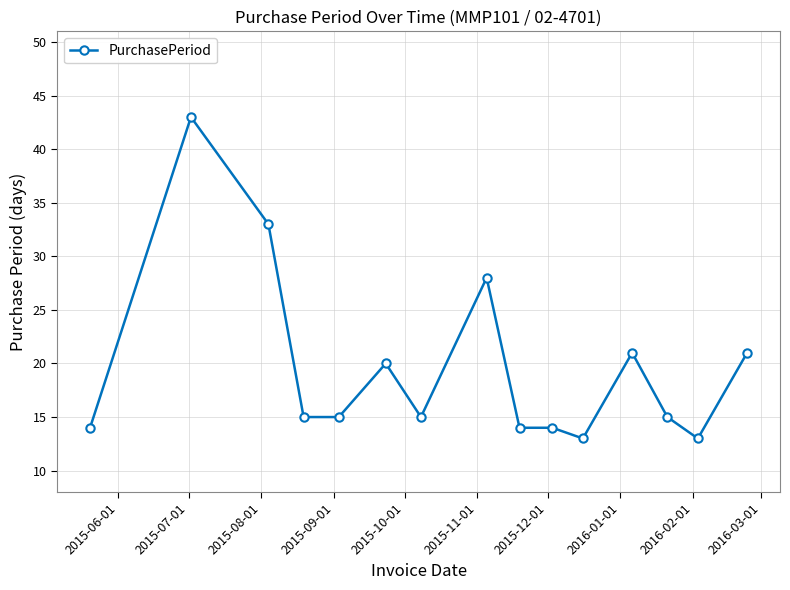

What is the value of the 10th point from the left?

14